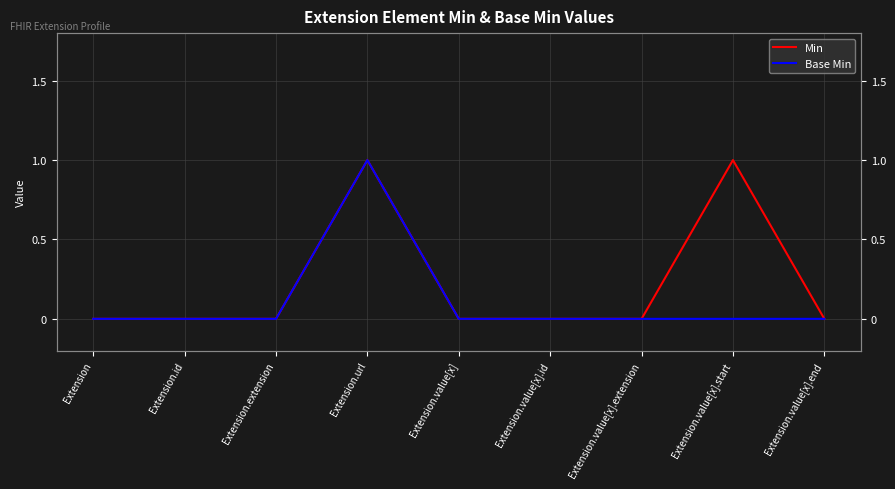

Does the chart have visible grid lines?

Yes